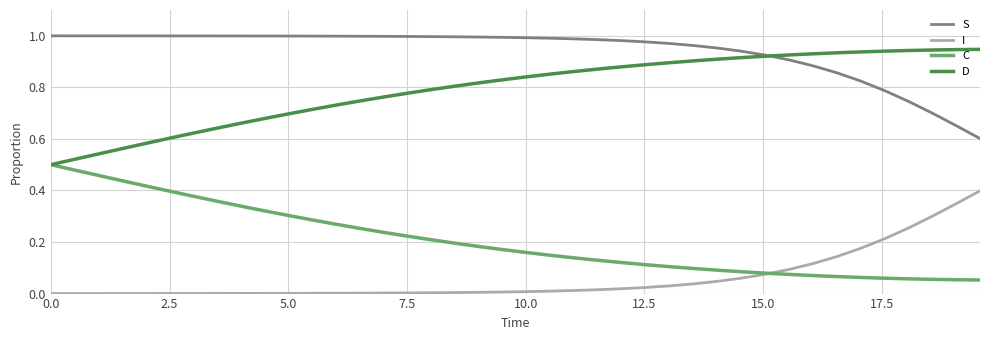

True or false: C and S cross at least once.

False